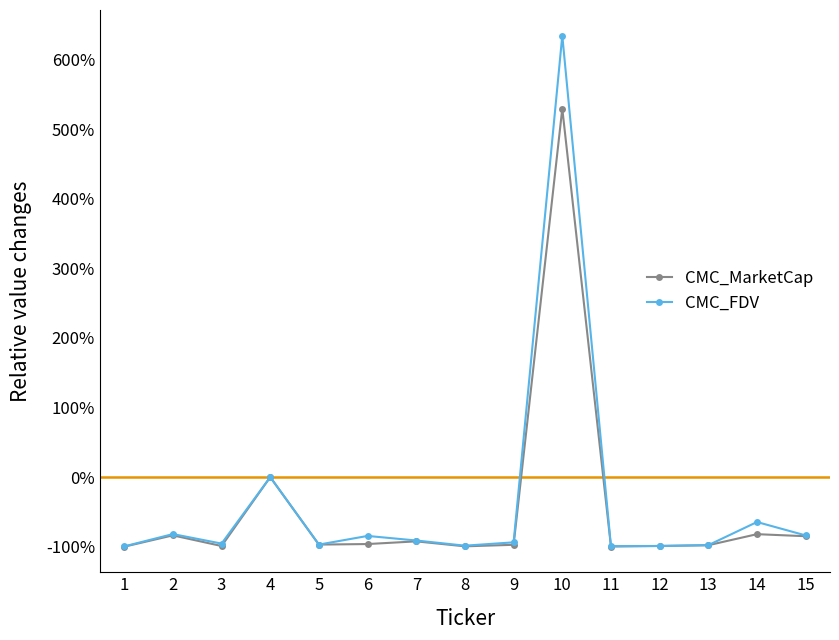

What is the difference between the CMC_FDV values at 10 and 1?

7.3